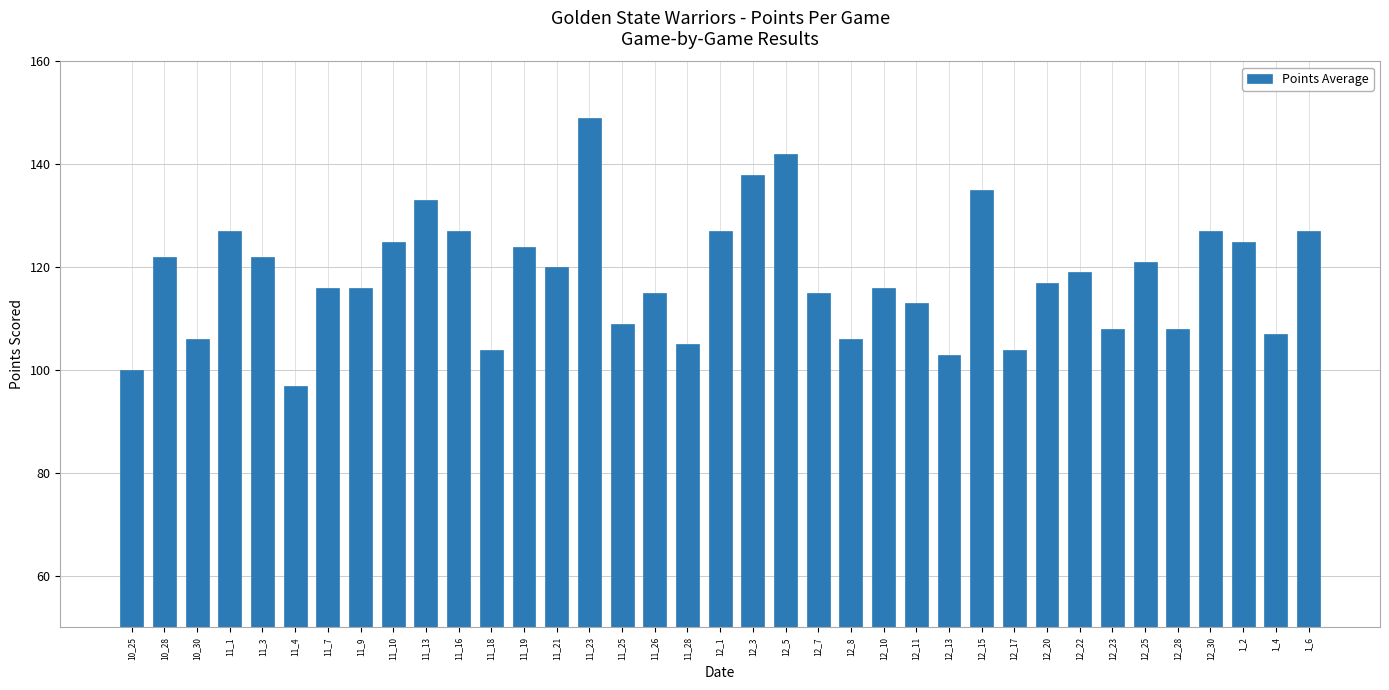

At which category does the chart reach its minimum across all series?

11_4